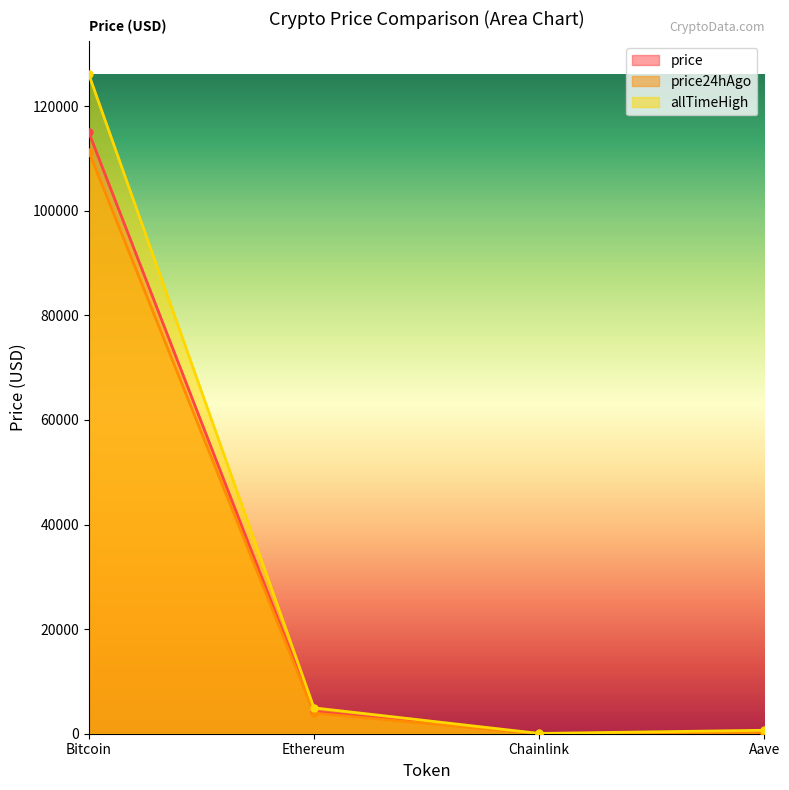

What are all the series names shown in the legend?

price, price24hAgo, allTimeHigh